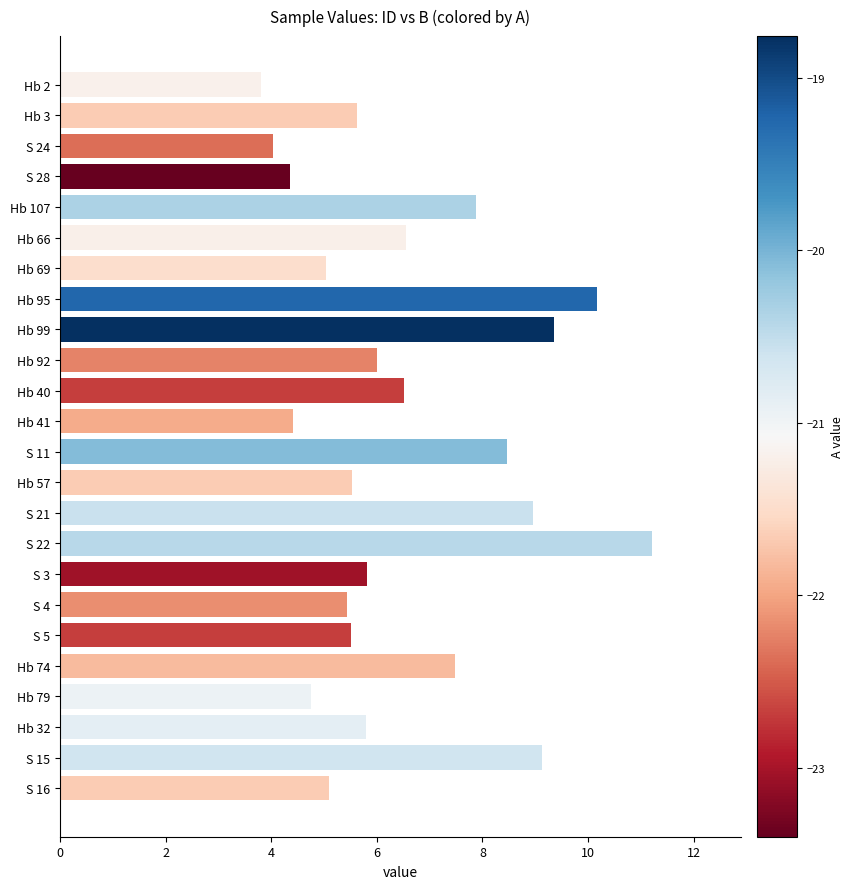

Read the value at S 3.

5.8